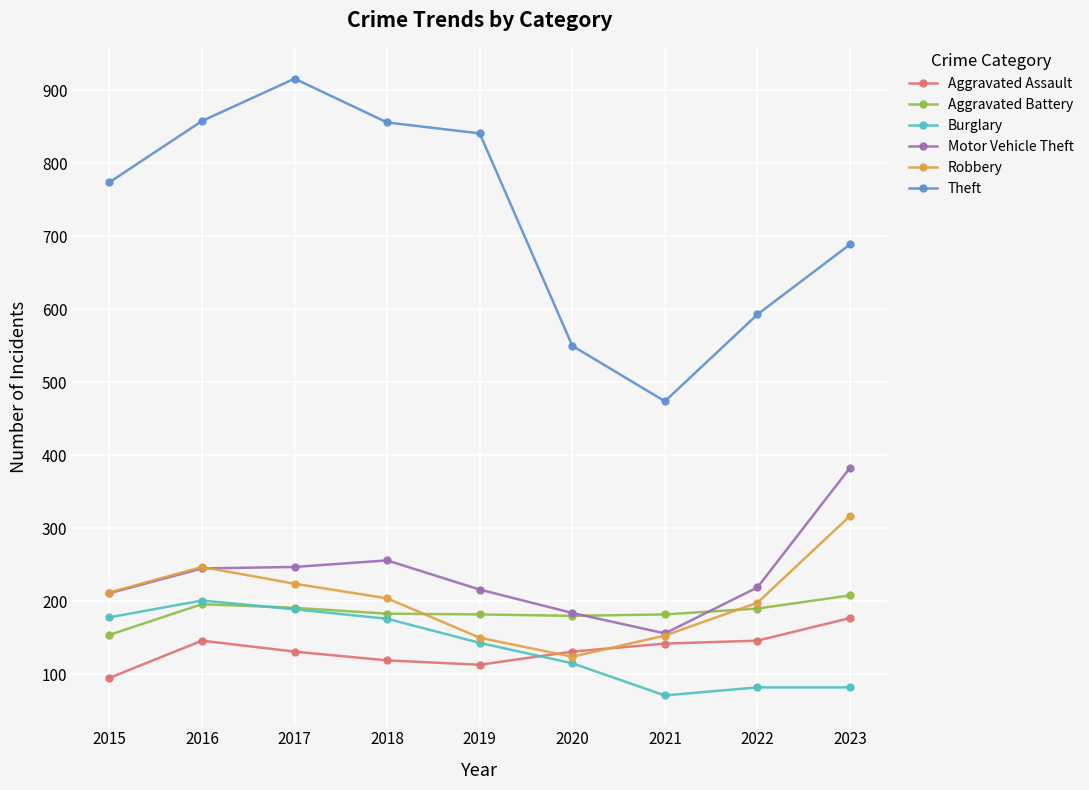

Which series has the largest total across all categories?

Theft